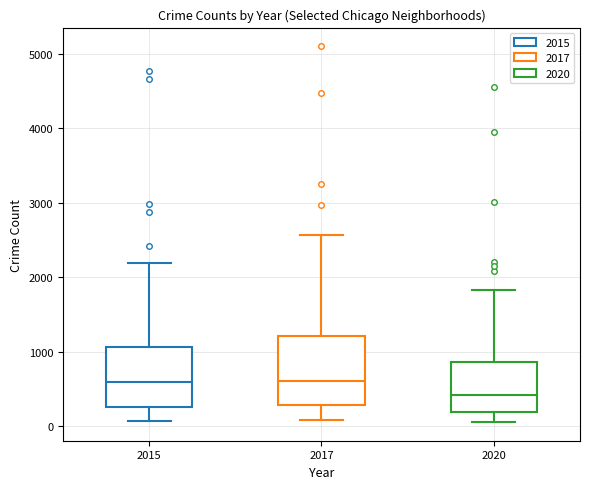

Reading left to right, read every box against the y-axis: the position of its median line, the range the box covers, and the ends of its whiskers. The values are not printed on the chart, so give them approximately, as read against the axis.

2015: median 600, box 300 to 1100, whiskers 100 to 2200
2017: median 600, box 300 to 1200, whiskers 100 to 2600
2020: median 400, box 200 to 900, whiskers 100 to 1800